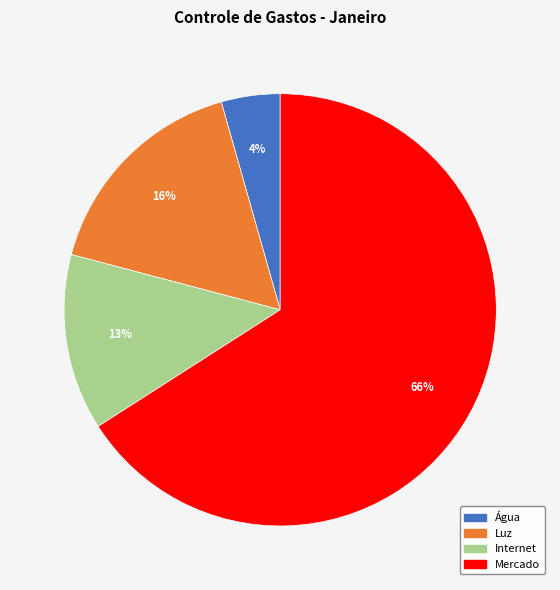

The Internet slice represents 13% of the pie. True or false?

True